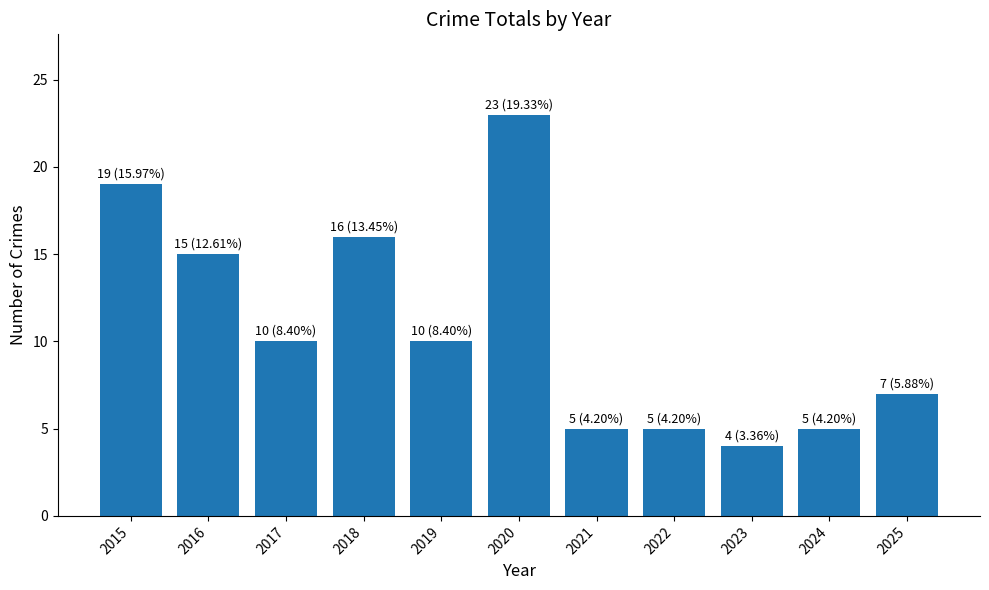

What is the ratio of the value at 2017 to the value at 2024?

2.0